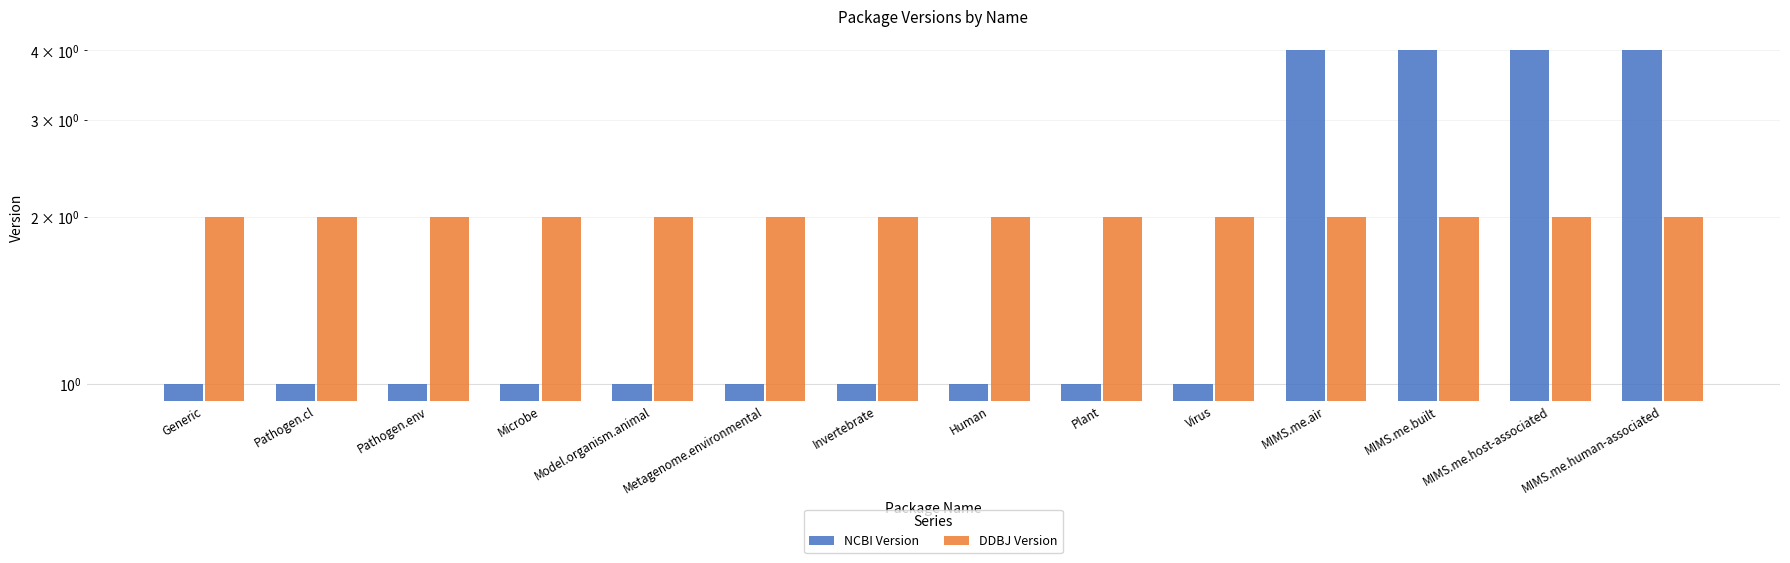

Between Microbe and Invertebrate, which series saw the biggest shift?

NCBI Version